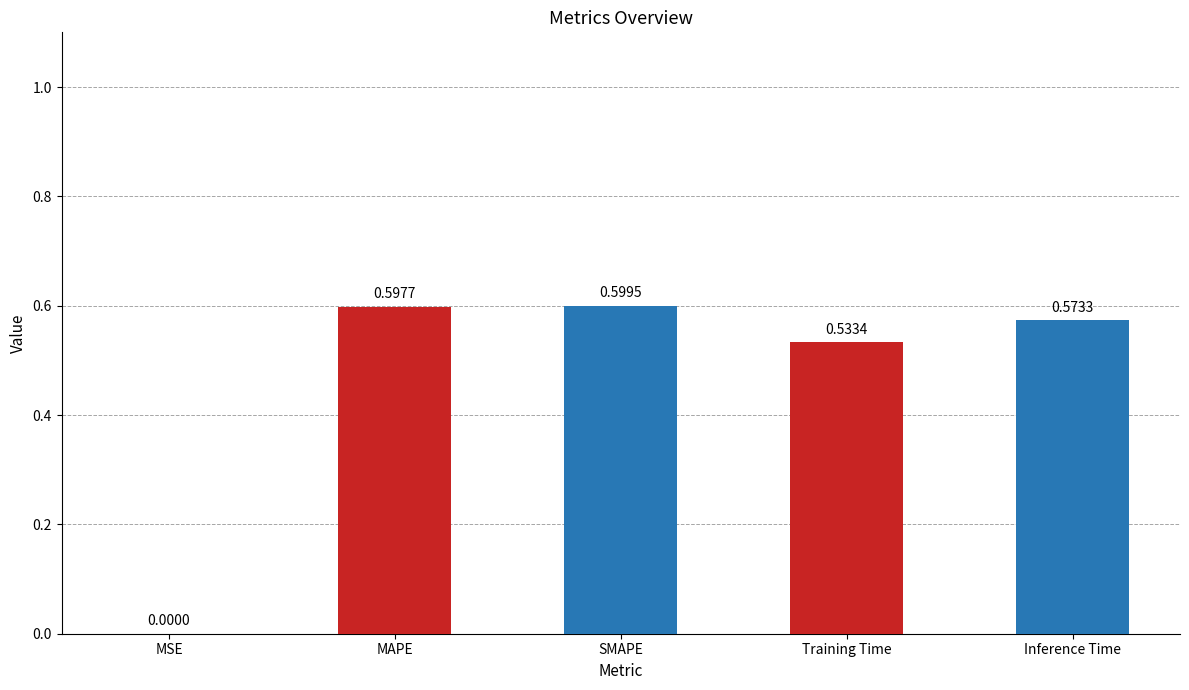

What is the sum of the values at SMAPE and Inference Time?

1.2